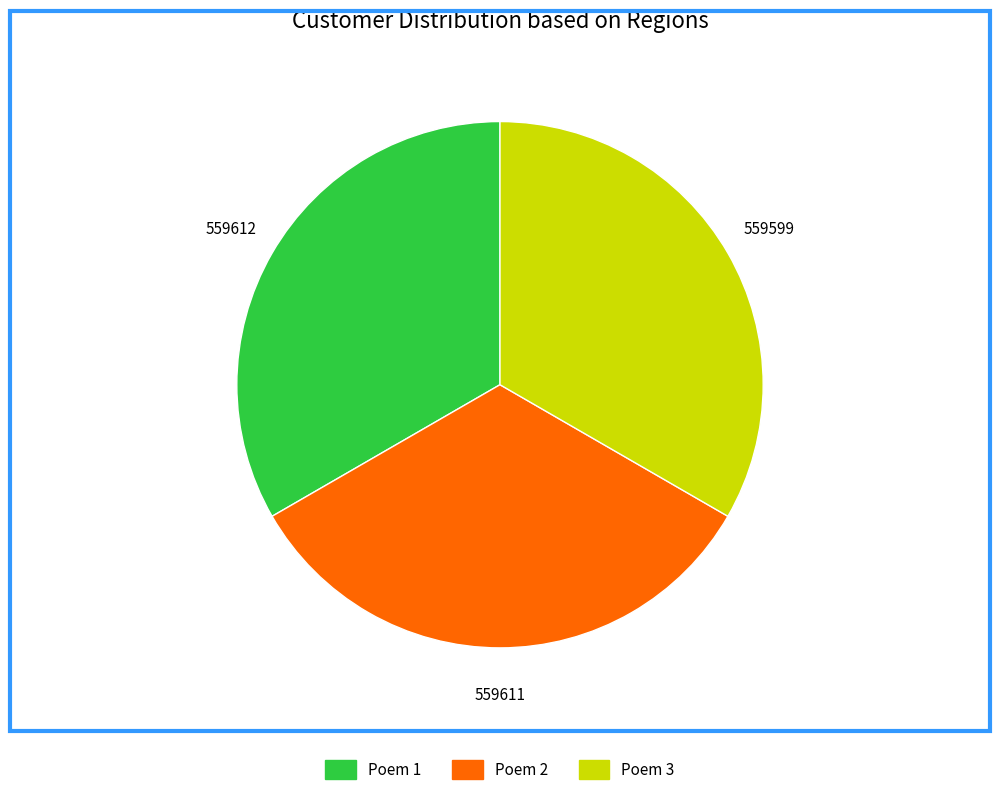

Does any single category account for the majority?

No